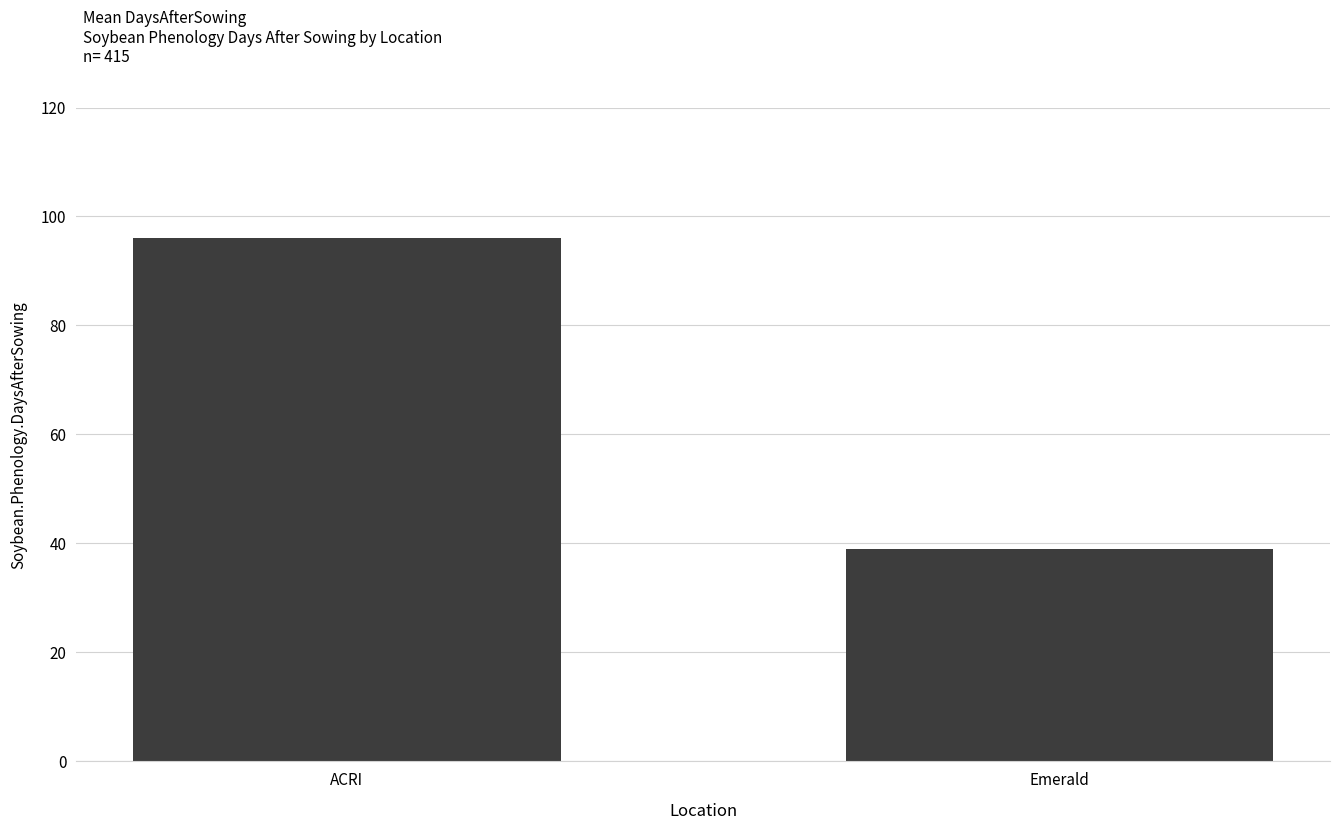

Which has a higher value, ACRI or Emerald?

ACRI